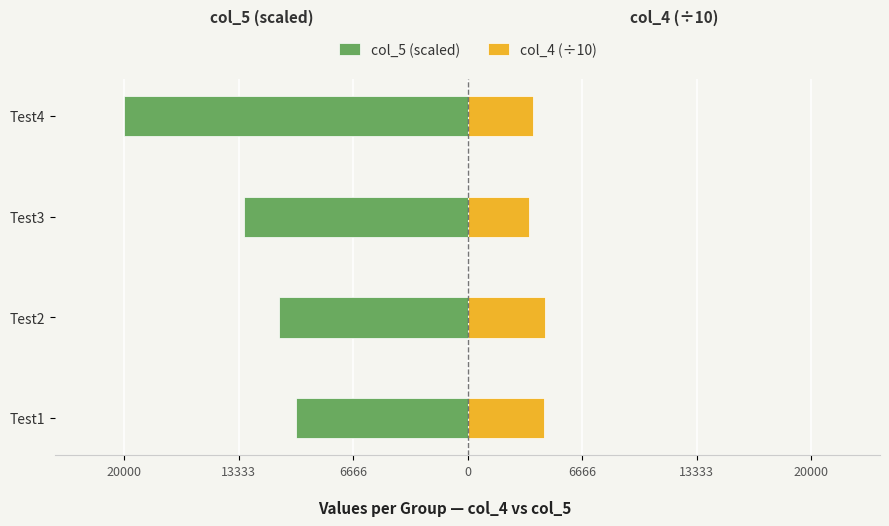

Is the value of col_4 (÷10) at Test2 greater than the value of col_5 (scaled) at Test2?

Yes